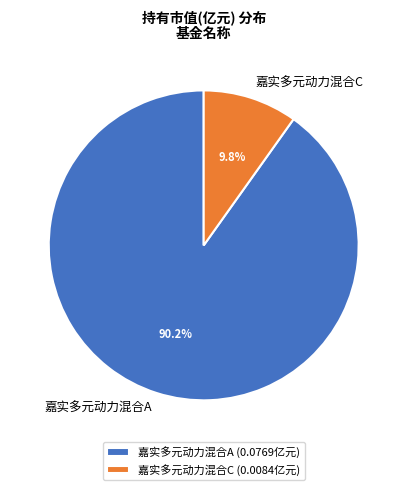

Which category has the smallest portion of the pie?

嘉实多元动力混合C